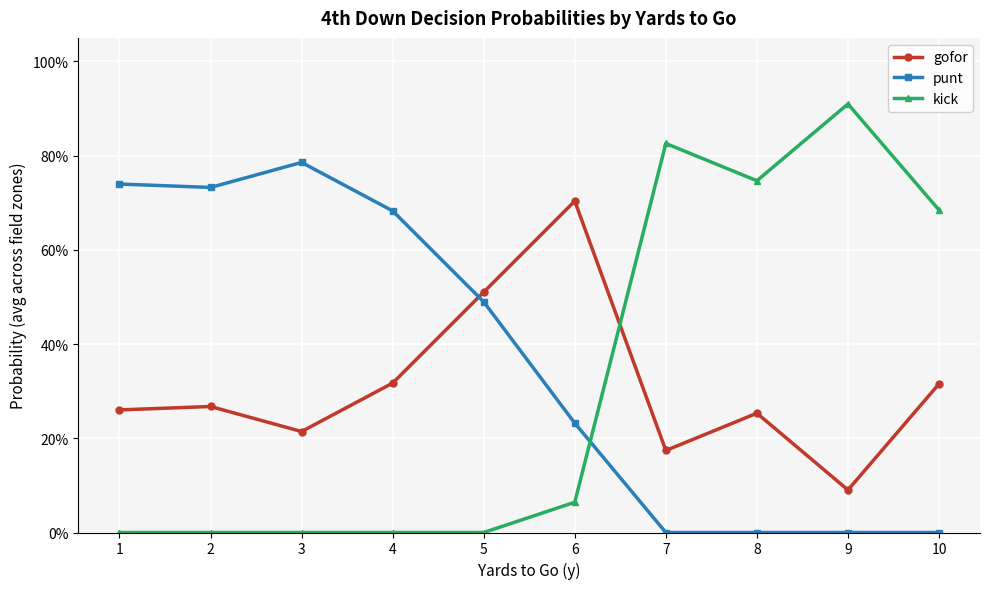

Which series has the largest total across all categories?

punt